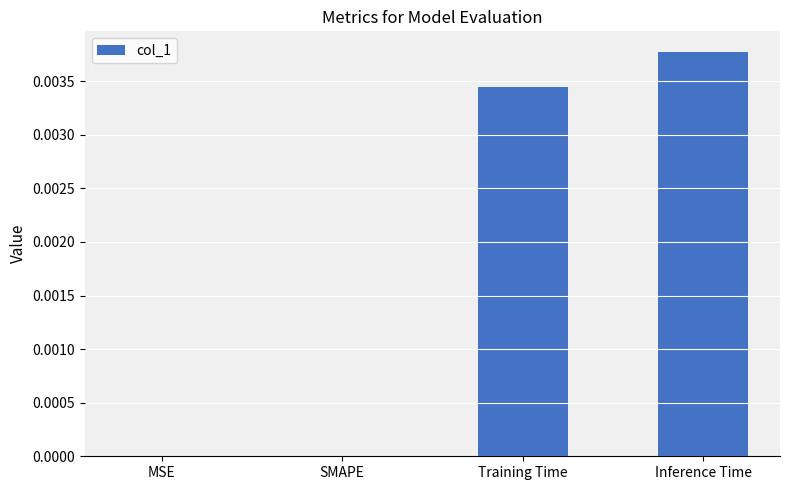

Count the values in the range 0 to 1.

4